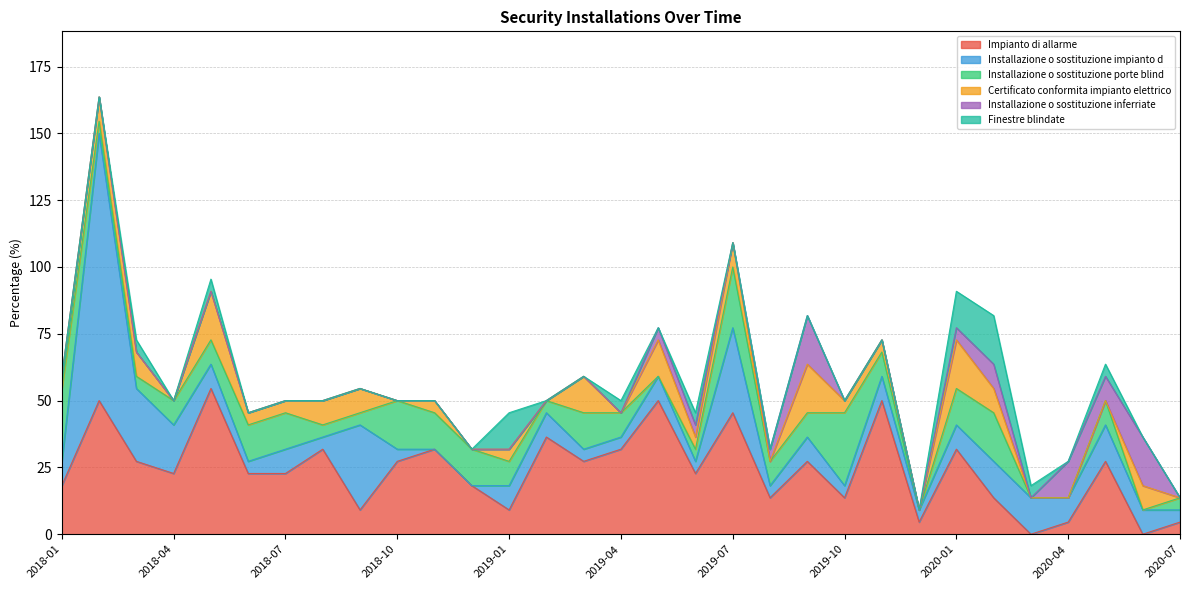

Reading left to right, list all the values displayed in this chart.

Impianto di allarme: 2018-01=18.2	2018-02=50.0	2018-03=27.3	2018-04=22.7	2018-05=54.5	2018-06=22.7	2018-07=22.7	2018-08=31.8	2018-09=9.1	2018-10=27.3	2018-11=31.8	2018-12=18.2	2019-01=9.1	2019-02=36.4	2019-03=27.3	2019-04=31.8	2019-05=50.0	2019-06=22.7	2019-07=45.5	2019-08=13.6	2019-09=27.3	2019-10=13.6	2019-11=50.0	2019-12=4.5	2020-01=31.8	2020-02=13.6	2020-03=0.0	2020-04=4.5	2020-05=27.3	2020-06=0.0	2020-07=4.5
Installazione o sostituzione impianto d: 2018-01=9.1	2018-02=100.0	2018-03=27.3	2018-04=18.2	2018-05=9.1	2018-06=4.5	2018-07=9.1	2018-08=4.5	2018-09=31.8	2018-10=4.5	2018-11=0.0	2018-12=0.0	2019-01=9.1	2019-02=9.1	2019-03=4.5	2019-04=4.5	2019-05=9.1	2019-06=4.5	2019-07=31.8	2019-08=4.5	2019-09=9.1	2019-10=4.5	2019-11=9.1	2019-12=4.5	2020-01=9.1	2020-02=13.6	2020-03=13.6	2020-04=9.1	2020-05=13.6	2020-06=9.1	2020-07=4.5
Installazione o sostituzione porte blind: 2018-01=27.3	2018-02=4.5	2018-03=4.5	2018-04=9.1	2018-05=9.1	2018-06=13.6	2018-07=13.6	2018-08=4.5	2018-09=4.5	2018-10=18.2	2018-11=13.6	2018-12=13.6	2019-01=9.1	2019-02=4.5	2019-03=13.6	2019-04=9.1	2019-05=0.0	2019-06=4.5	2019-07=22.7	2019-08=9.1	2019-09=9.1	2019-10=27.3	2019-11=9.1	2019-12=0.0	2020-01=13.6	2020-02=18.2	2020-03=0.0	2020-04=0.0	2020-05=9.1	2020-06=0.0	2020-07=4.5
Certificato conformita impianto elettrico: 2018-01=4.5	2018-02=9.1	2018-03=9.1	2018-04=0.0	2018-05=18.2	2018-06=4.5	2018-07=4.5	2018-08=9.1	2018-09=9.1	2018-10=0.0	2018-11=4.5	2018-12=0.0	2019-01=4.5	2019-02=0.0	2019-03=13.6	2019-04=0.0	2019-05=13.6	2019-06=4.5	2019-07=9.1	2019-08=0.0	2019-09=18.2	2019-10=4.5	2019-11=4.5	2019-12=0.0	2020-01=18.2	2020-02=9.1	2020-03=0.0	2020-04=0.0	2020-05=0.0	2020-06=9.1	2020-07=0.0
Installazione o sostituzione inferriate: 2018-01=0.0	2018-02=0.0	2018-03=0.0	2018-04=0.0	2018-05=0.0	2018-06=0.0	2018-07=0.0	2018-08=0.0	2018-09=0.0	2018-10=0.0	2018-11=0.0	2018-12=0.0	2019-01=0.0	2019-02=0.0	2019-03=0.0	2019-04=0.0	2019-05=4.5	2019-06=4.5	2019-07=0.0	2019-08=4.5	2019-09=18.2	2019-10=0.0	2019-11=0.0	2019-12=0.0	2020-01=4.5	2020-02=9.1	2020-03=0.0	2020-04=13.6	2020-05=9.1	2020-06=18.2	2020-07=0.0
Finestre blindate: 2018-01=0.0	2018-02=0.0	2018-03=4.5	2018-04=0.0	2018-05=4.5	2018-06=0.0	2018-07=0.0	2018-08=0.0	2018-09=0.0	2018-10=0.0	2018-11=0.0	2018-12=0.0	2019-01=13.6	2019-02=0.0	2019-03=0.0	2019-04=4.5	2019-05=0.0	2019-06=4.5	2019-07=0.0	2019-08=0.0	2019-09=0.0	2019-10=0.0	2019-11=0.0	2019-12=0.0	2020-01=13.6	2020-02=18.2	2020-03=4.5	2020-04=0.0	2020-05=4.5	2020-06=0.0	2020-07=0.0